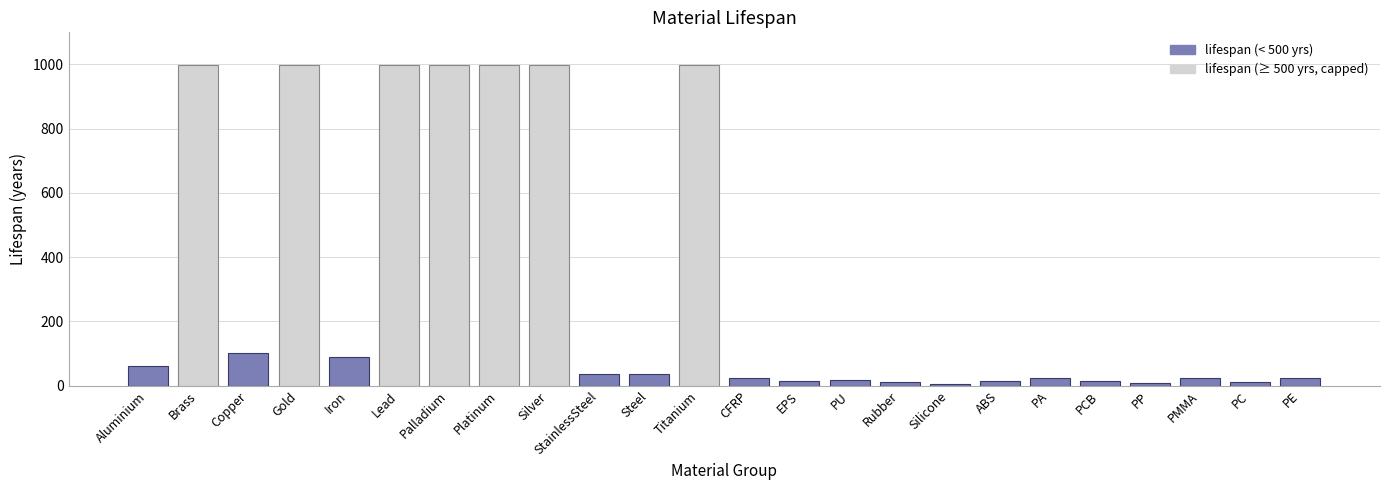

True or false: the data shows 25.0 at PMMA.

True